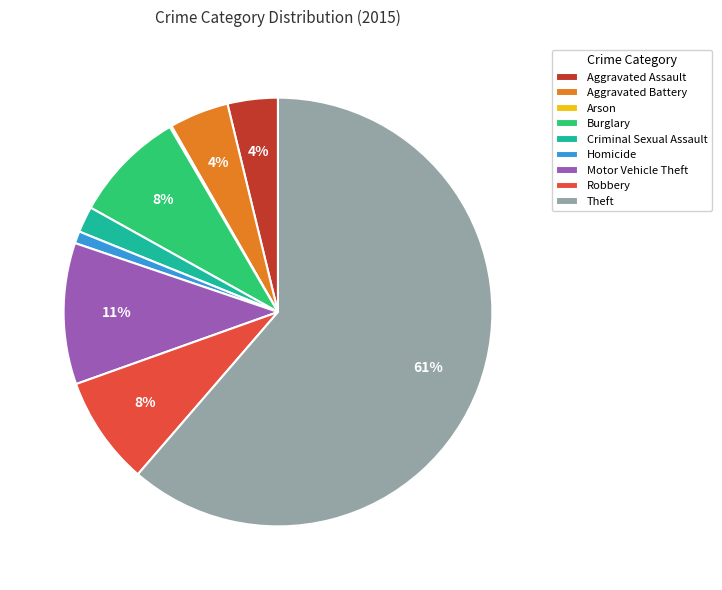

Which category has the biggest portion of the pie?

Theft